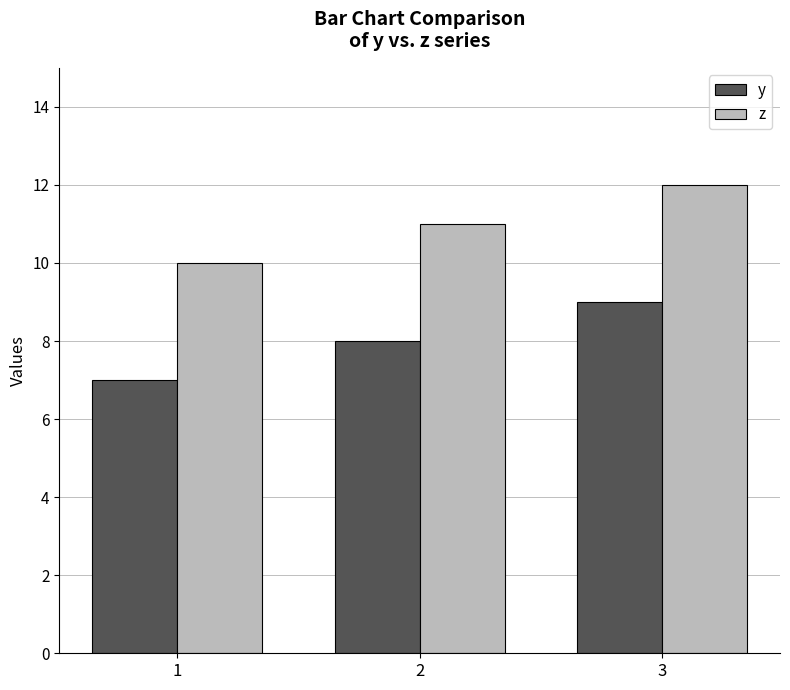

At which label does y reach its peak?

3